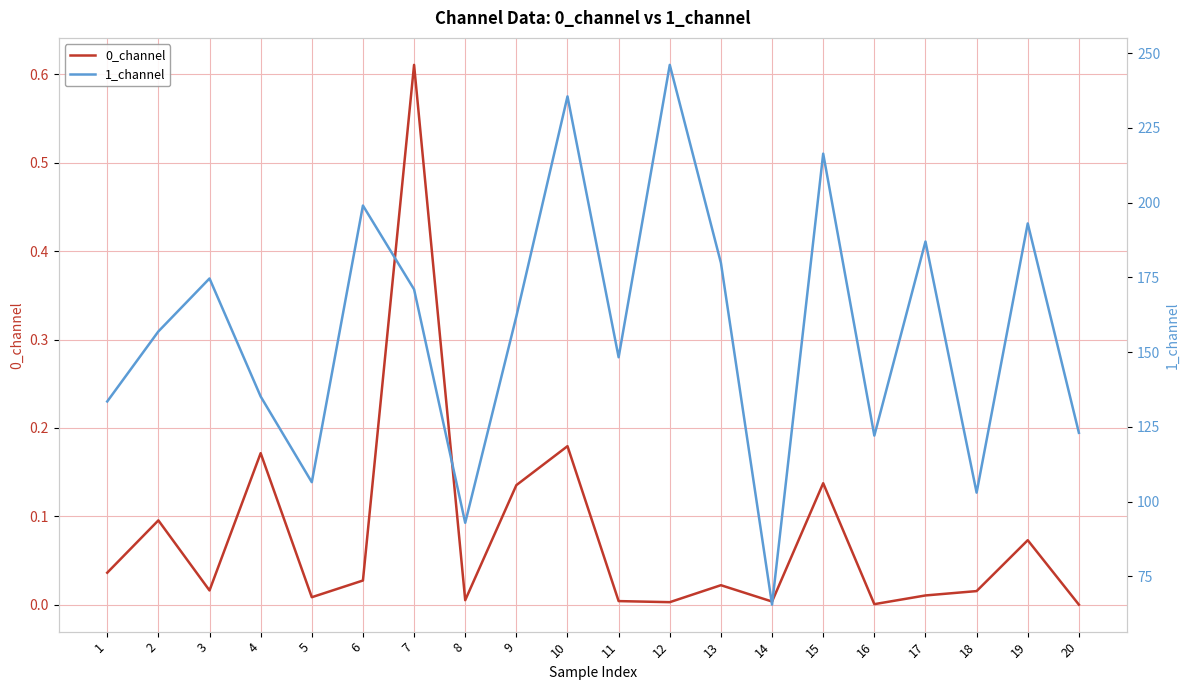

Reading left to right, extract all data points from this chart.

0_channel: 0.0	0.1	0.0	0.2	0.0	0.0	0.6	0.0	0.1	0.2	0.0	0.0	0.0	0.0	0.1	0.0	0.0	0.0	0.1	0.0
1_channel: 133.5	156.9	174.7	135.2	106.5	199.0	171.0	92.9	162.0	235.6	148.3	246.1	179.9	65.5	216.4	122.1	187.0	103.0	193.1	123.0